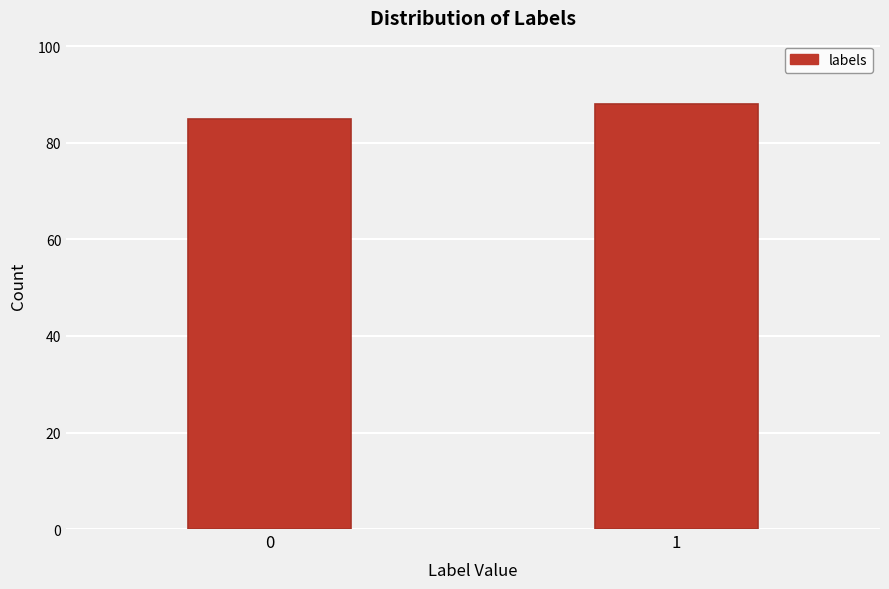

Reading left to right, extract all data points from this chart.

85	88